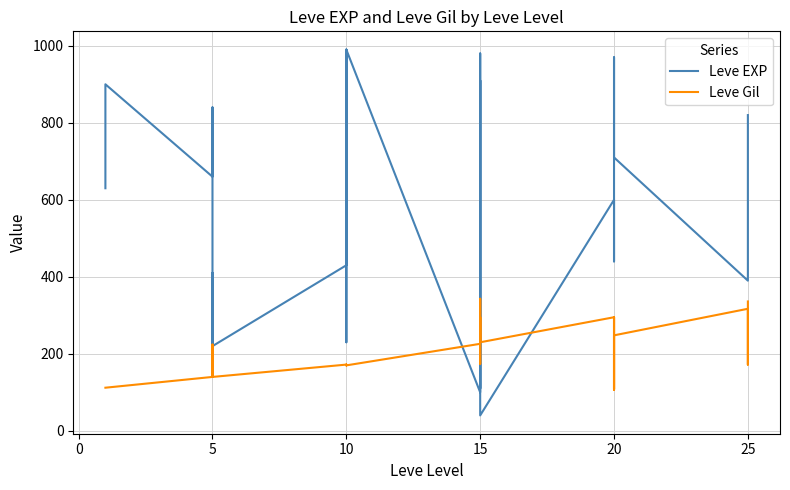

Where do Leve EXP and Leve Gil first cross each other?

10 and 15